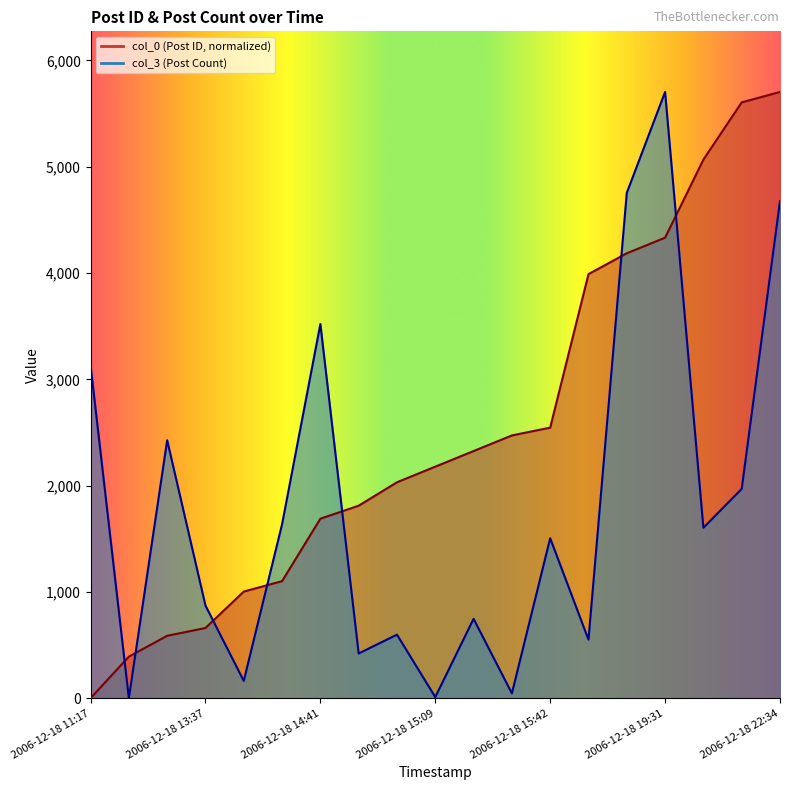

What is the sum of the col_3 values at 2006-12-18 19:01 and 2006-12-18 13:05?

551.0